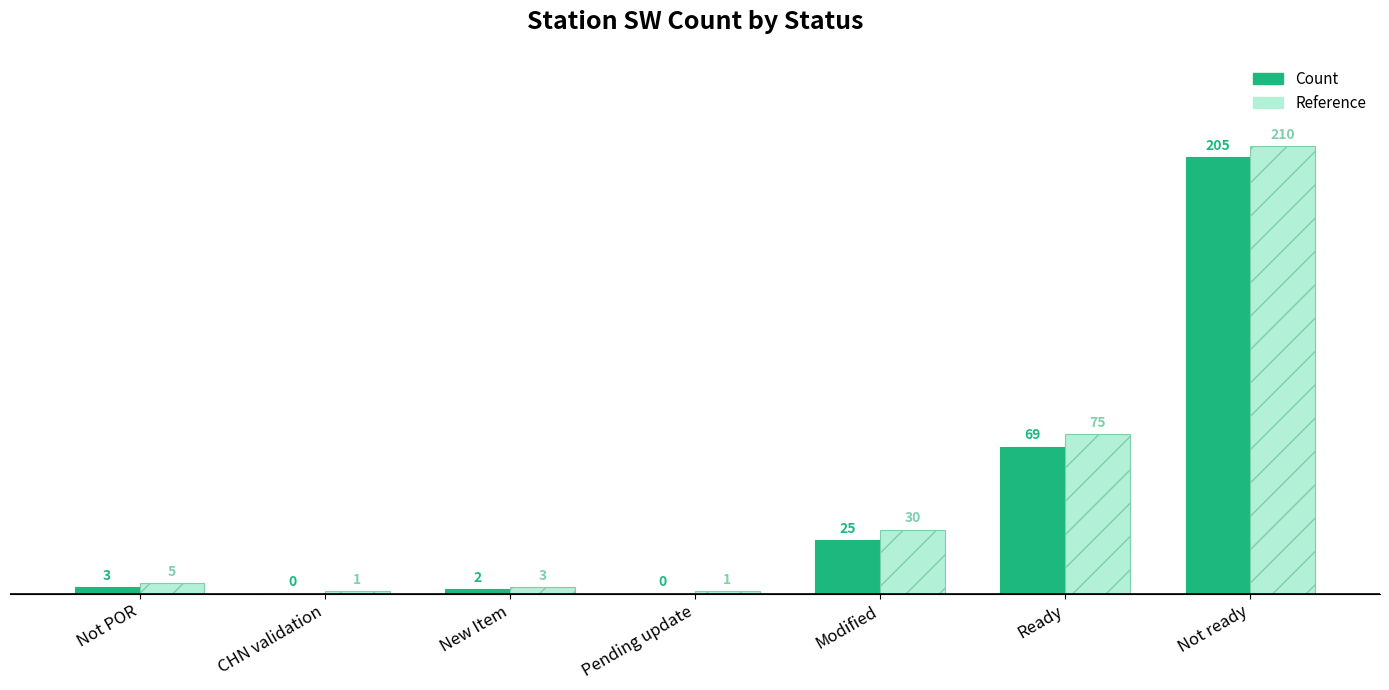

Which series has the largest range (max minus min)?

Reference